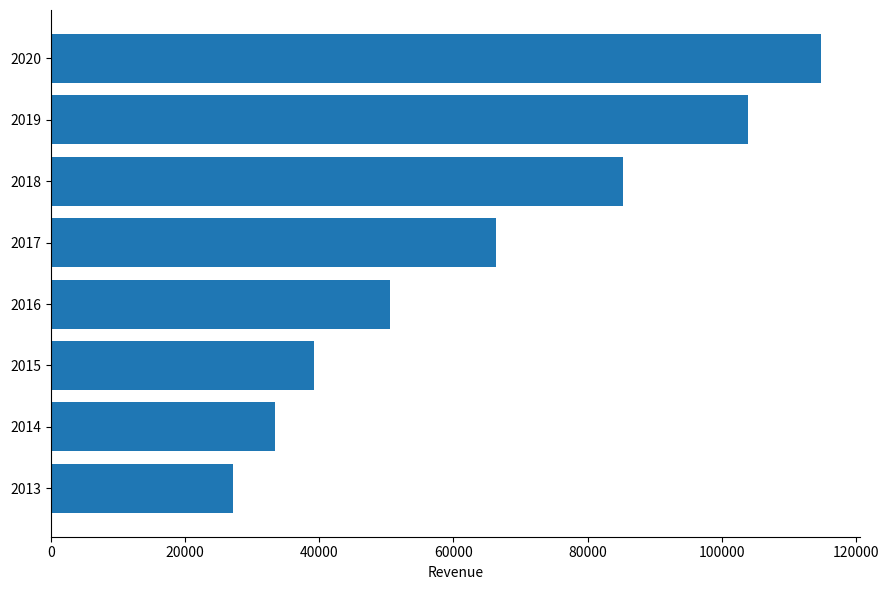

What is the smallest value displayed?

27100